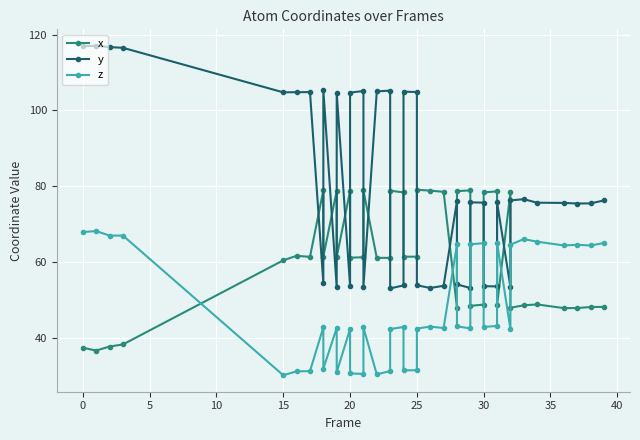

What is the average value of the x series?

61.4